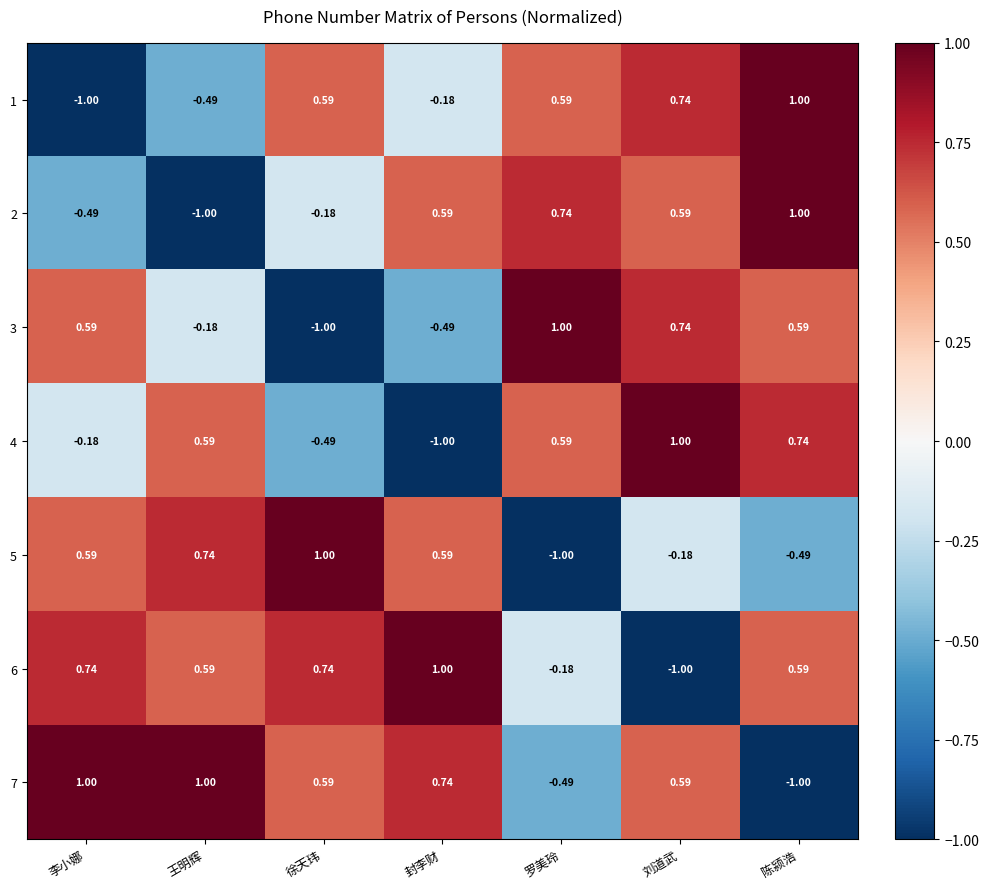

At which label does 4 reach its minimum?

封李财